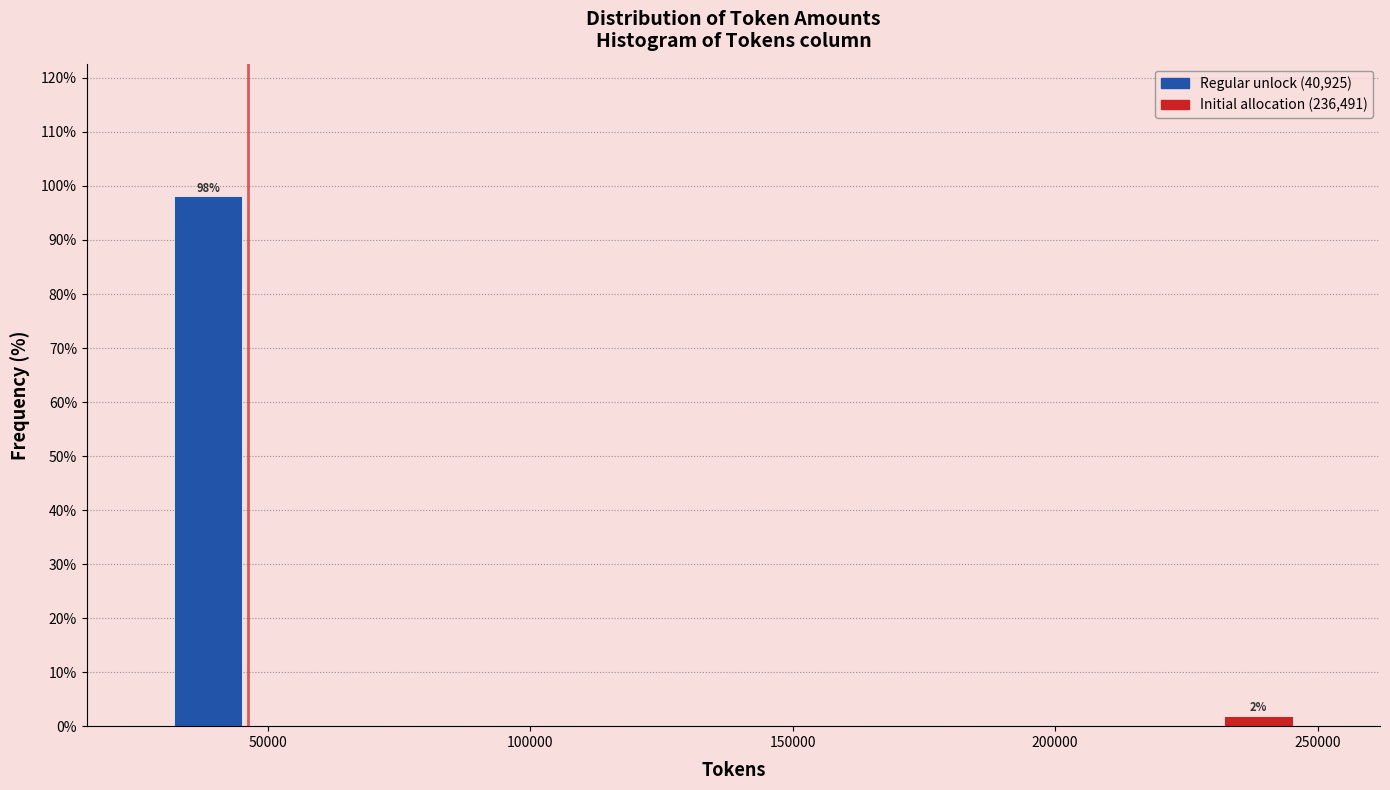

Read against the x-axis, roughly where is the centre of the tallest bar?

40000